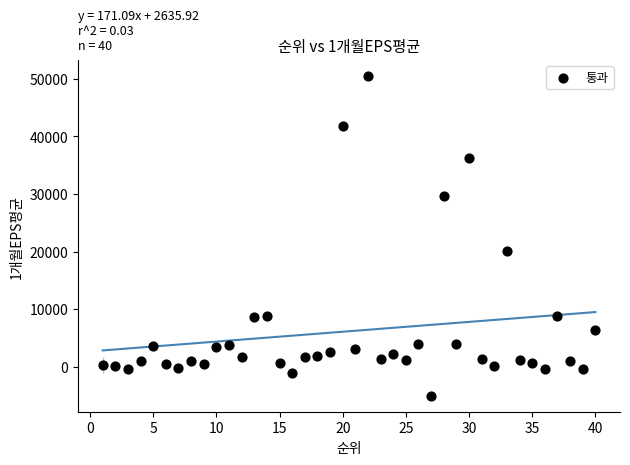

What is the range of X values (max minus min)?

39.0